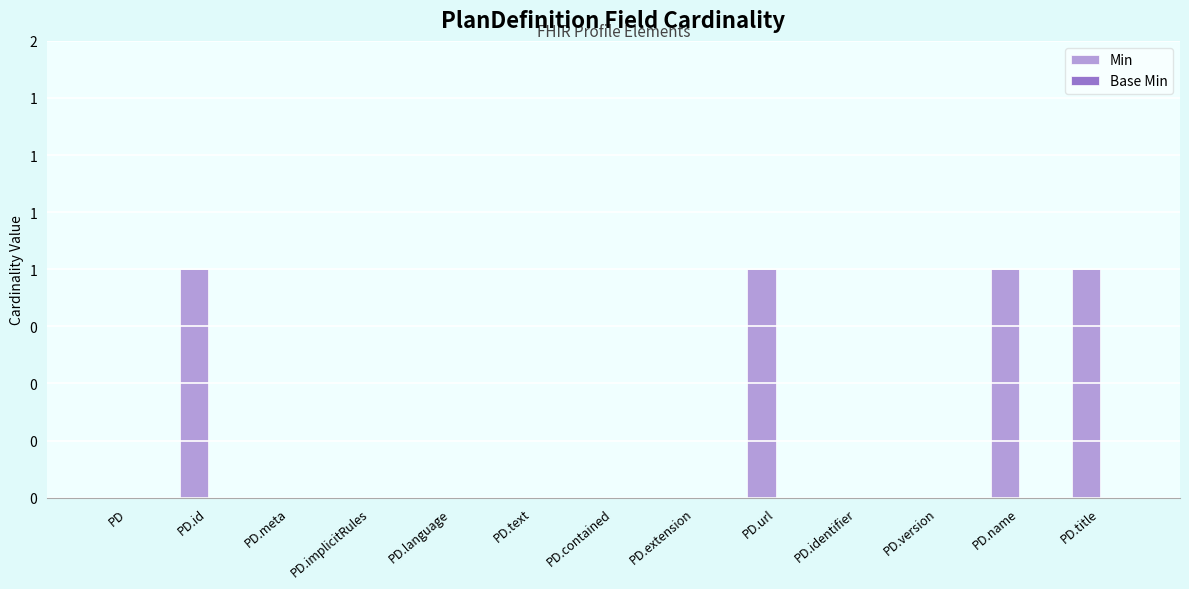

What is the label of the 1st bar from the right?

PD.title